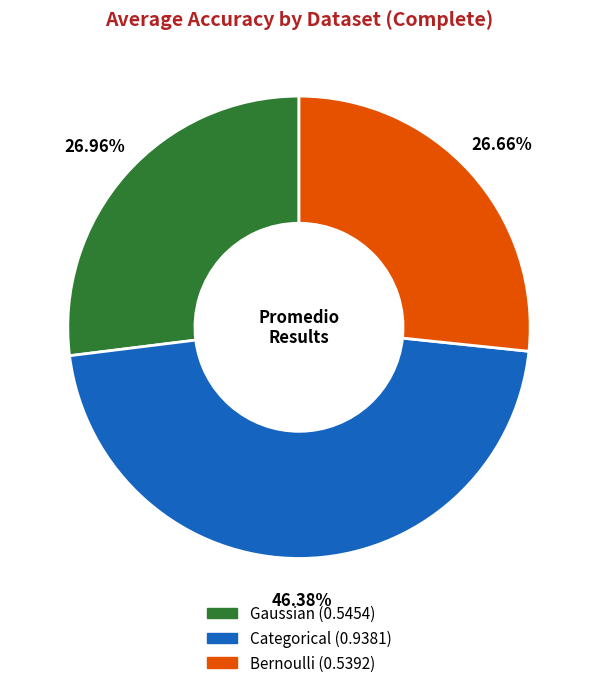

How many slices are in this pie chart?

3